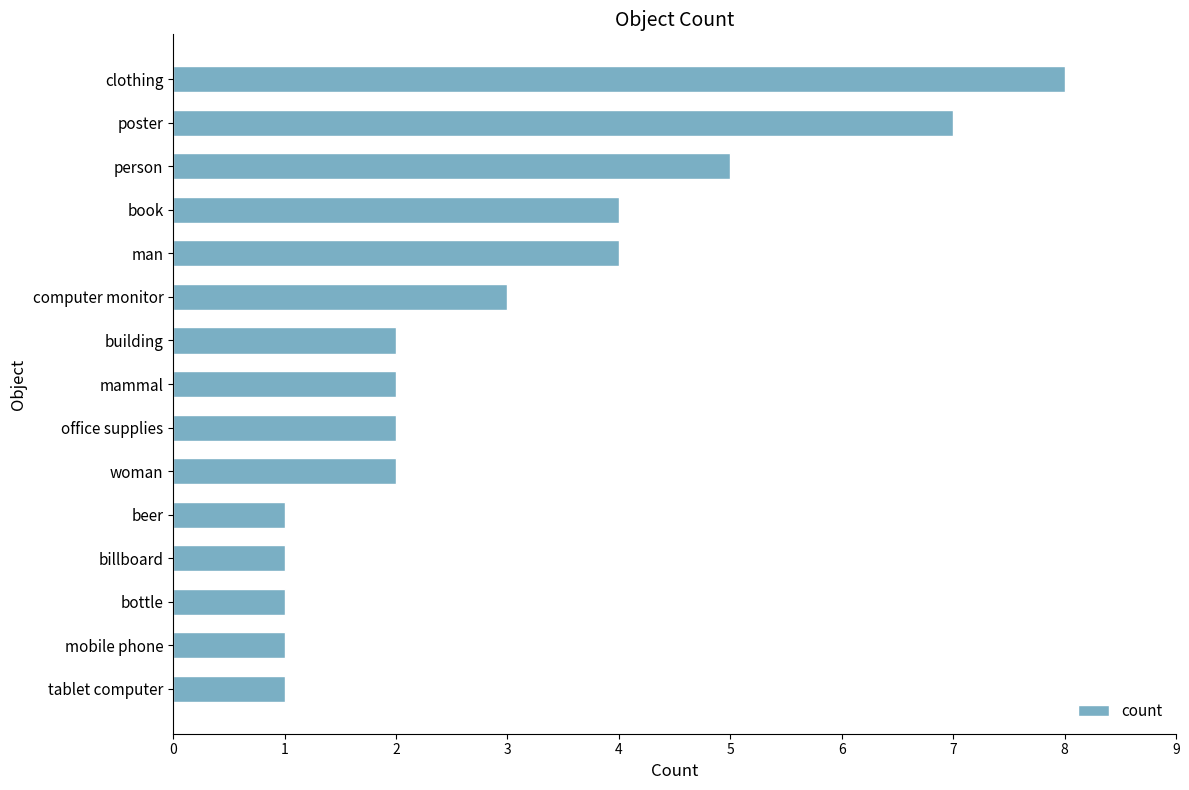

Between man and poster, which is larger?

poster